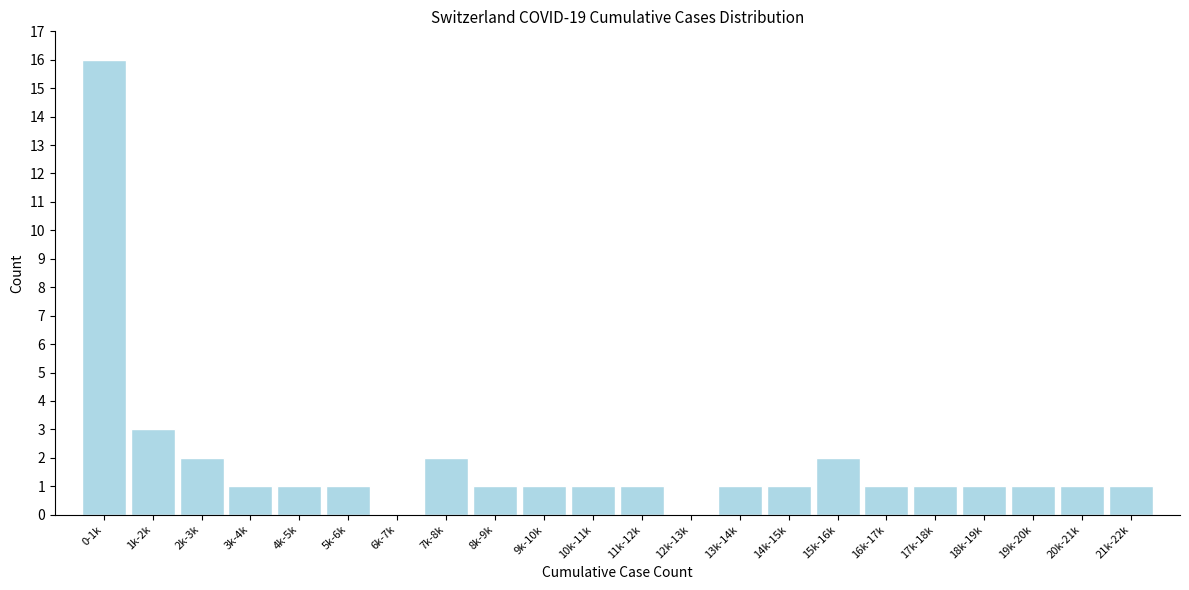

Reading left to right, what are all the values shown in this chart?

0-1k=16	1k-2k=3	2k-3k=2	3k-4k=1	4k-5k=1	5k-6k=1	6k-7k=0	7k-8k=2	8k-9k=1	9k-10k=1	10k-11k=1	11k-12k=1	12k-13k=0	13k-14k=1	14k-15k=1	15k-16k=2	16k-17k=1	17k-18k=1	18k-19k=1	19k-20k=1	20k-21k=1	21k-22k=1